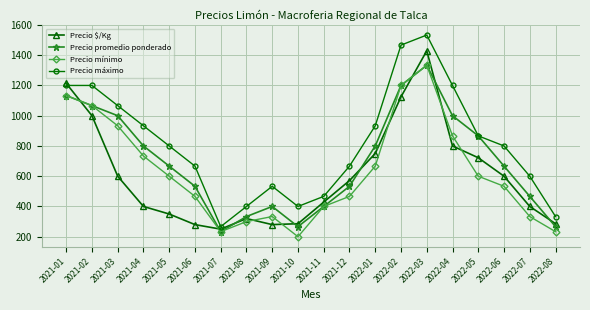

The value of Precio mínimo at 2022-01 is 666.7. True or false?

True